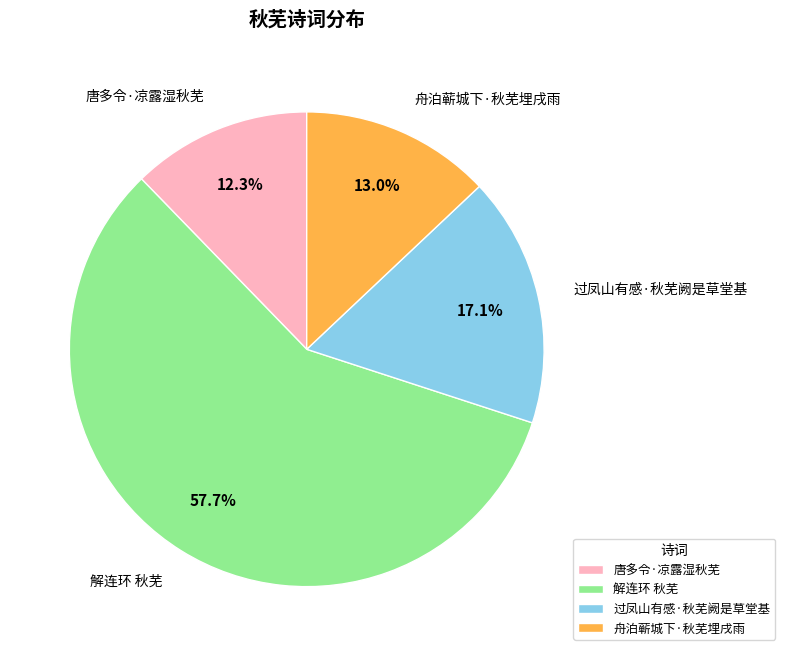

Is there a majority slice in this chart?

Yes